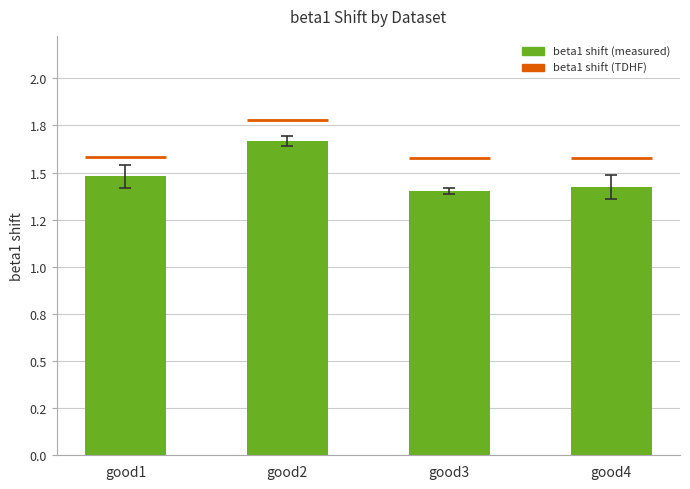

What is the change in value from good2 to good4?

-0.2